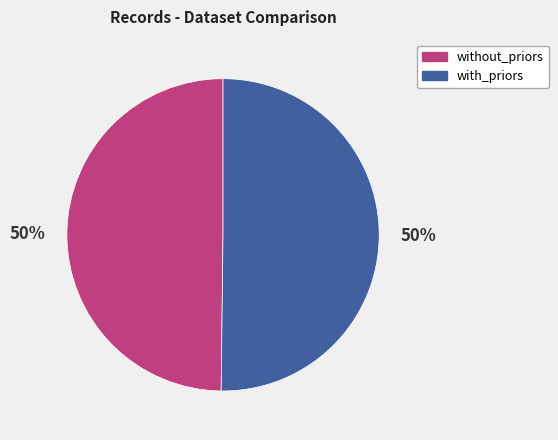

How many segments does this pie chart have?

2